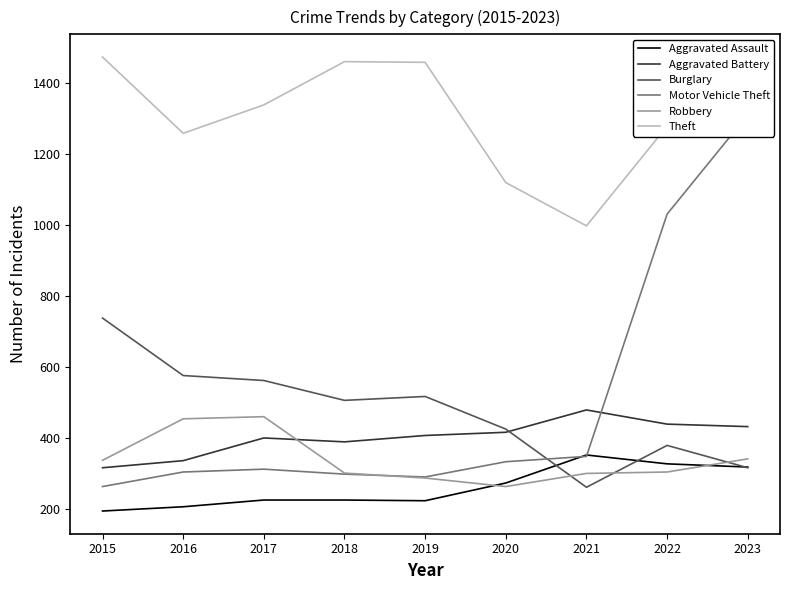

Which category has the lowest value in the Aggravated Assault series?

2015